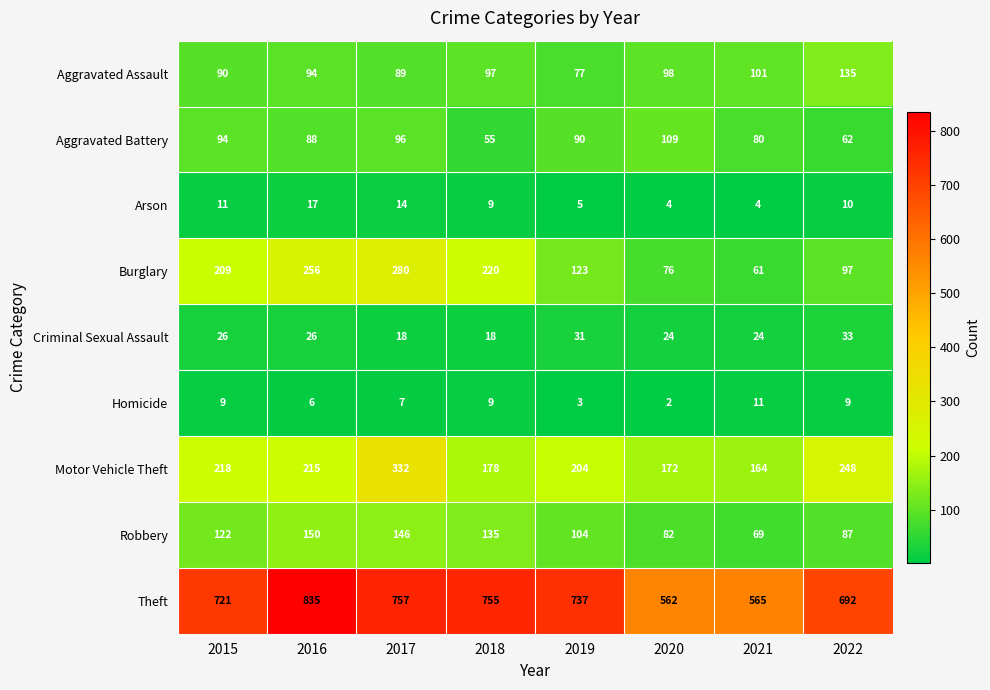

What is the average value of the Aggravated Assault series?

98